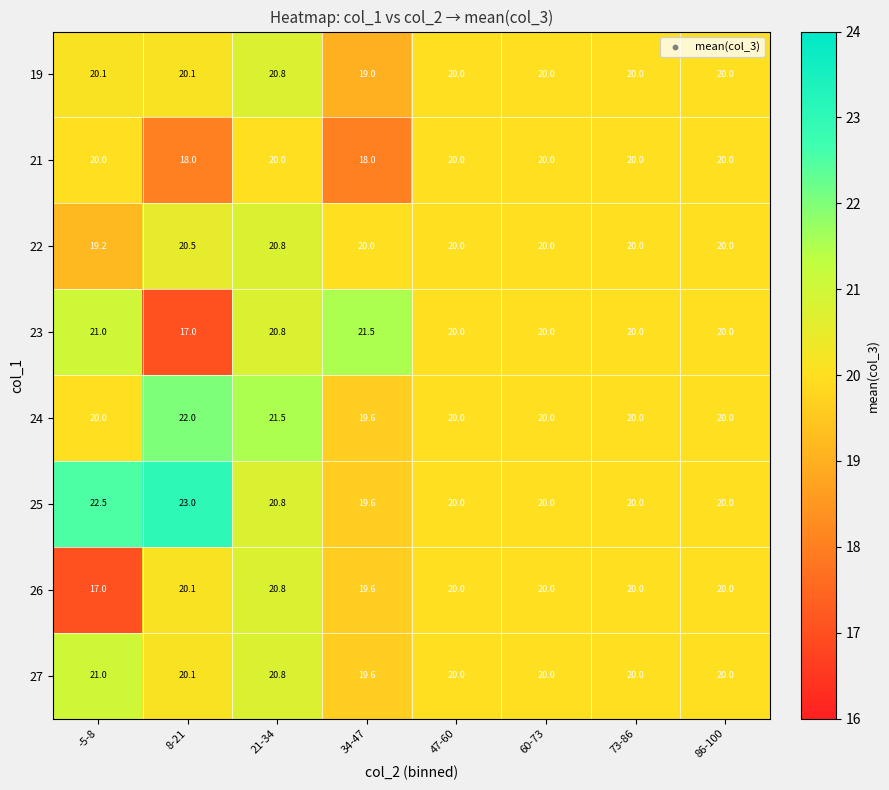

Which series has the widest spread of values?

23